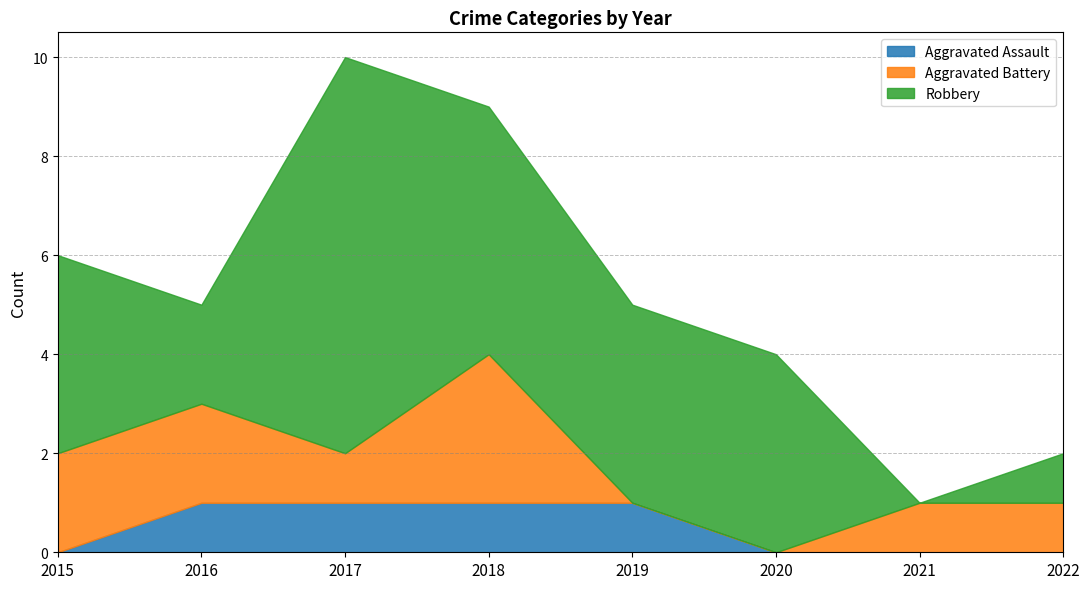

Is it true that Robbery equals 2 at 2016?

True